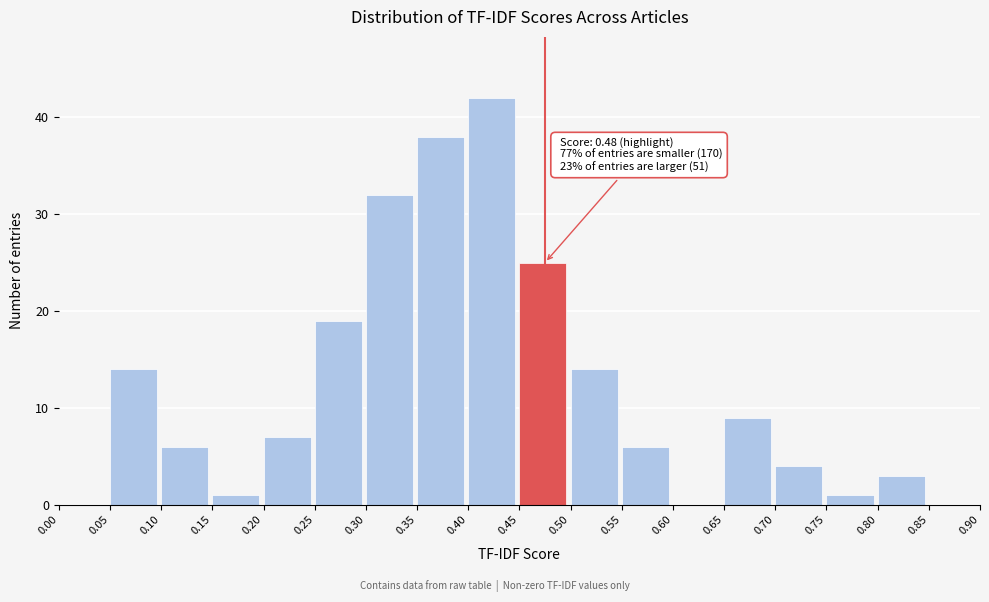

Over which range of the x-axis is the bar tallest?

0.40 to 0.45